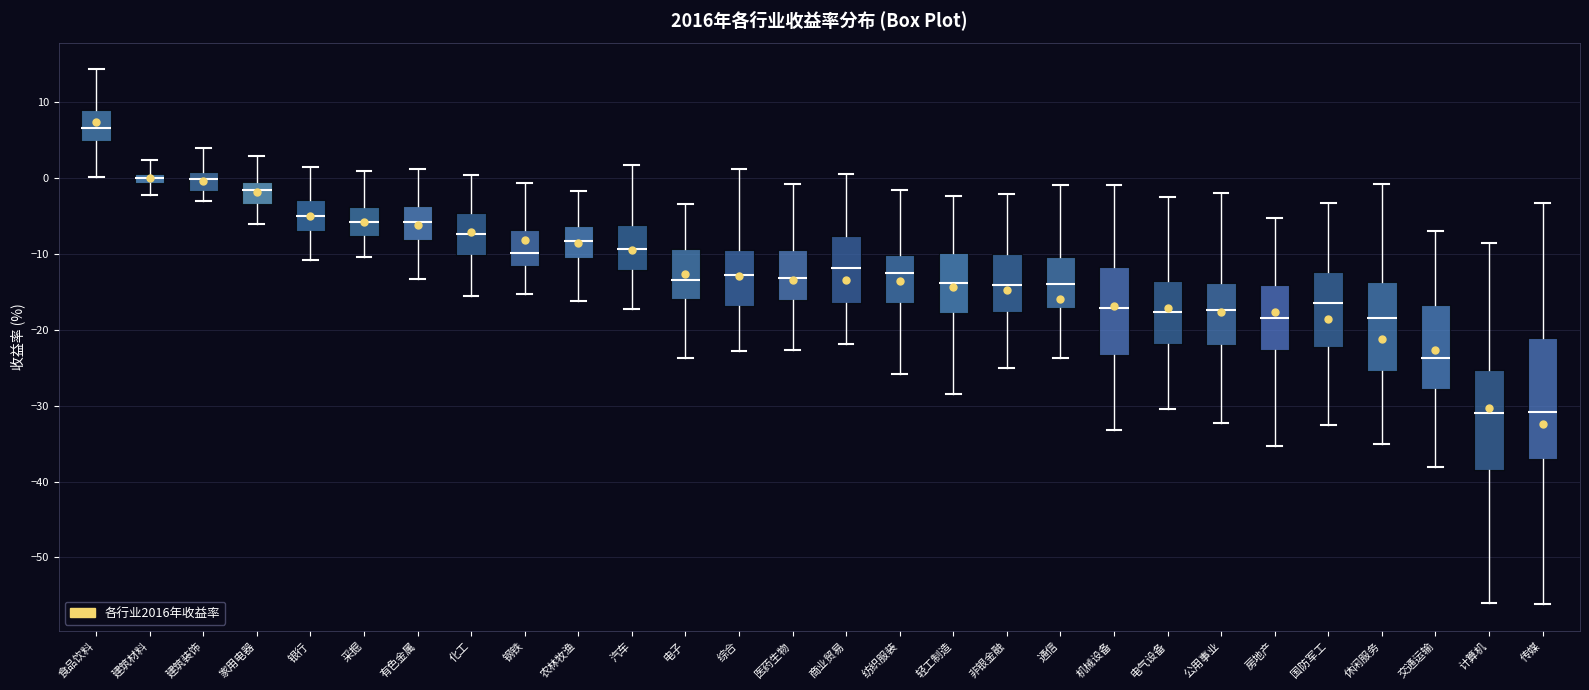

Comparing the boxes themselves (not the whiskers), which one is the tallest?

传媒